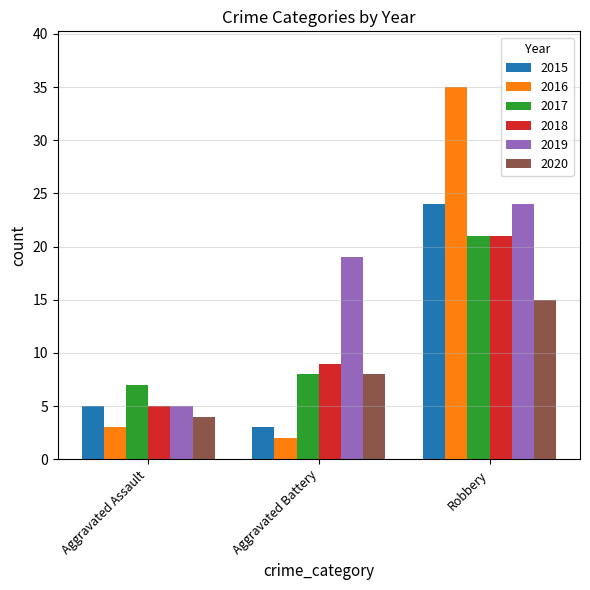

What is the sum of all 2016 values?

40